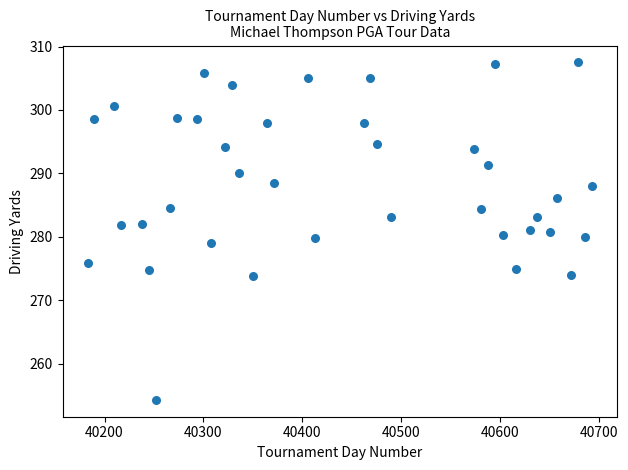

What is the range of X values (max minus min)?

510.0